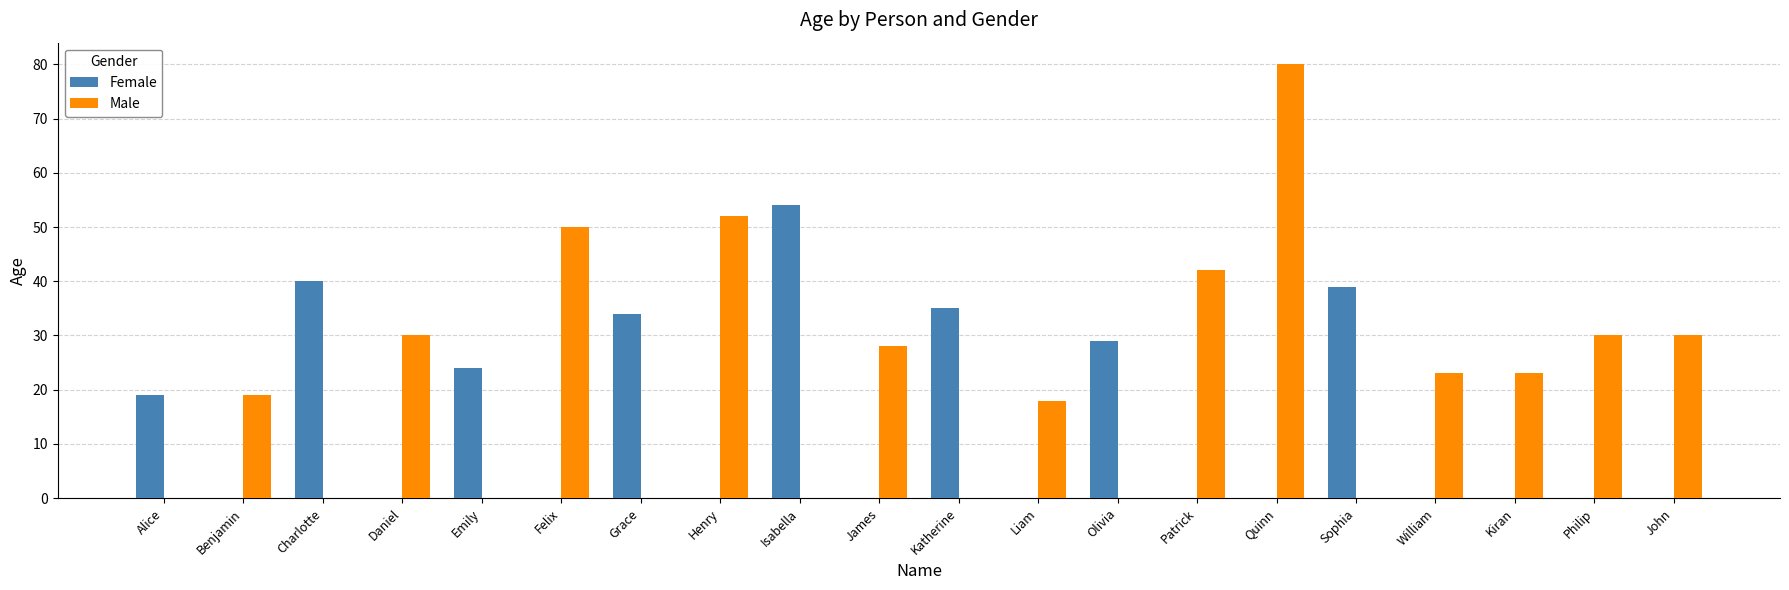

Is the value of Female at Grace greater than the value of Male at Felix?

No